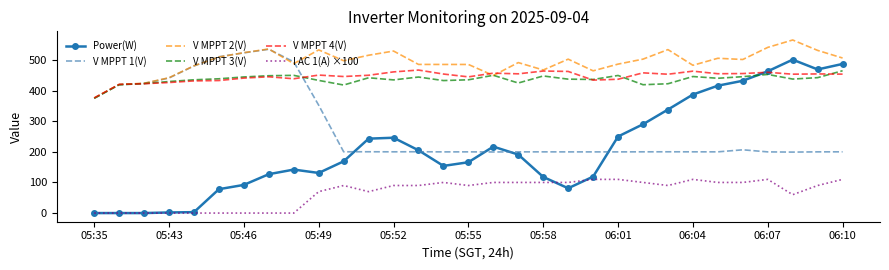

Which series has the largest total across all categories?

V MPPT 2(V)